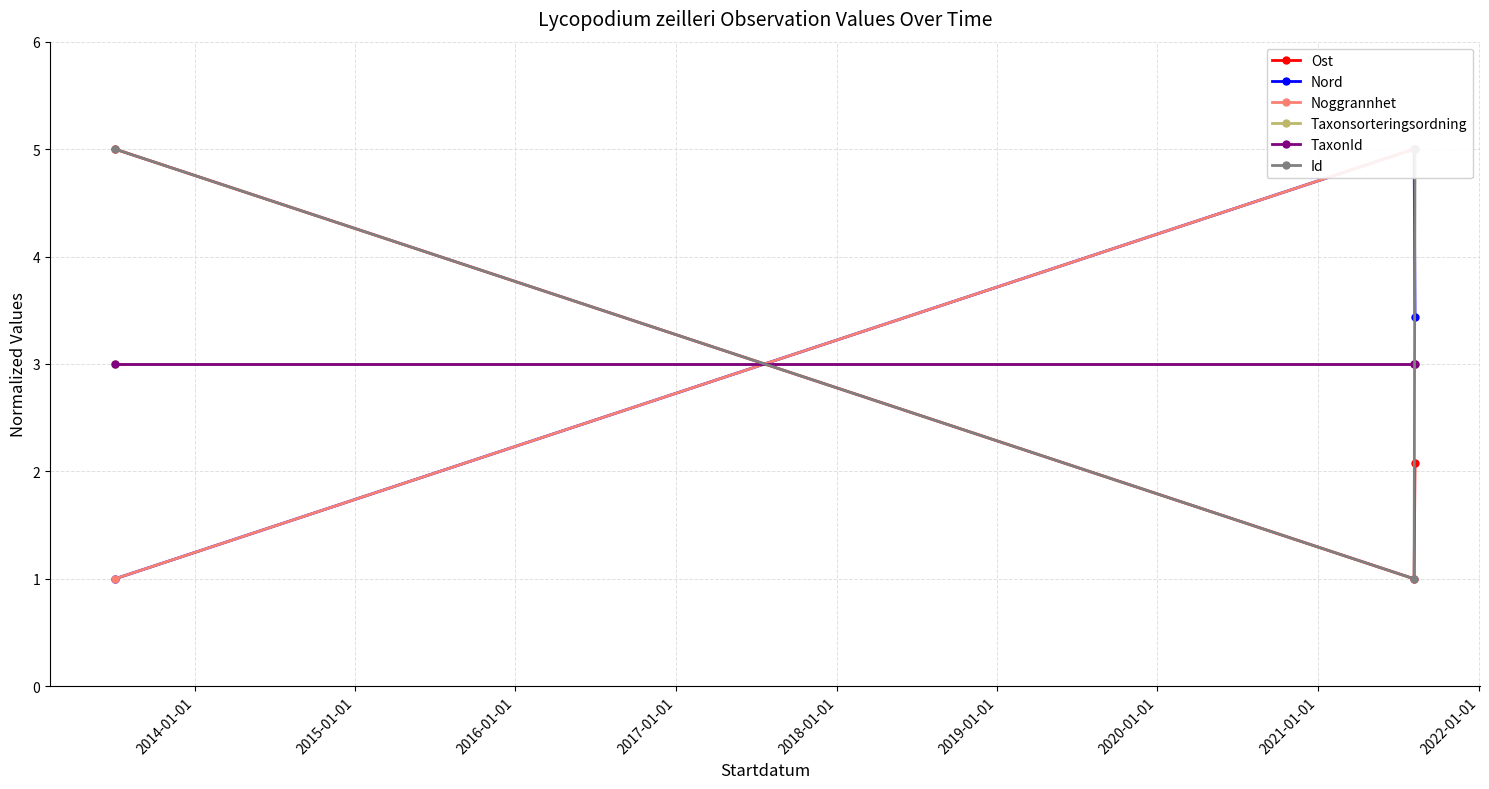

What are all the series names shown in the legend?

Ost, Nord, Noggrannhet, Taxonsorteringsordning, TaxonId, Id